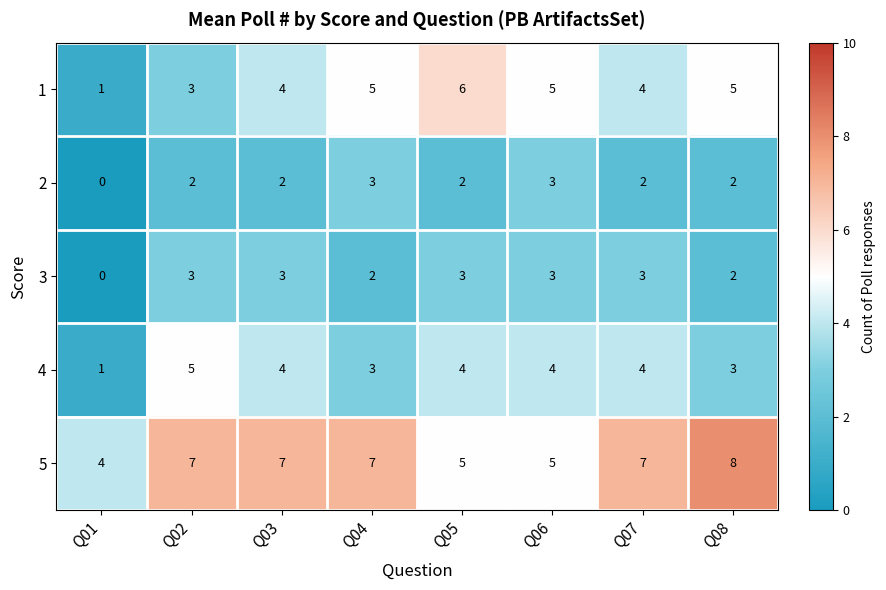

What is the difference between the highest and lowest values at Q03?

5